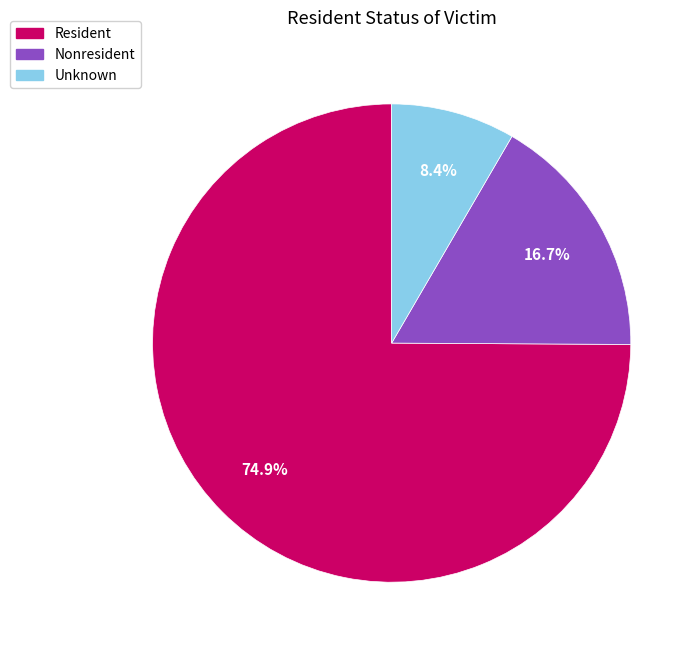

What portion of the pie excludes Unknown?

91.6%